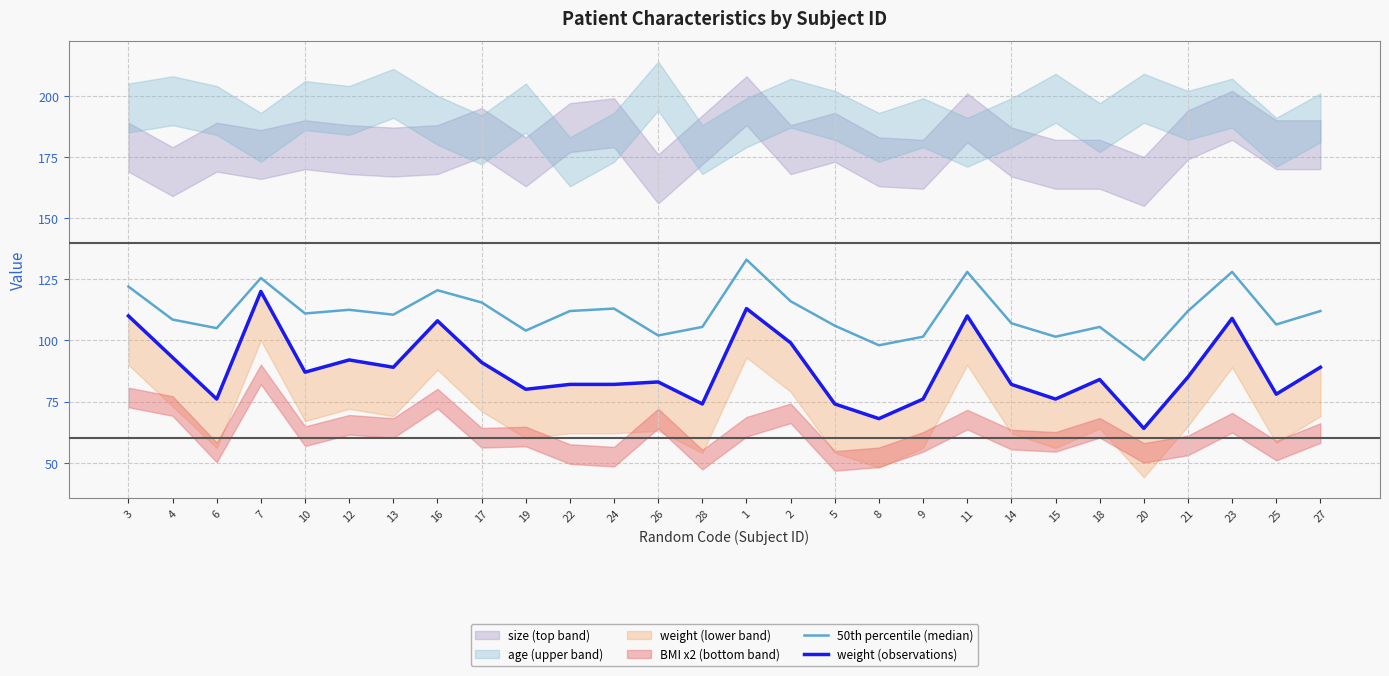

Rank the series by their average value, from lowest to highest.

weight (observations), 50th percentile (median)